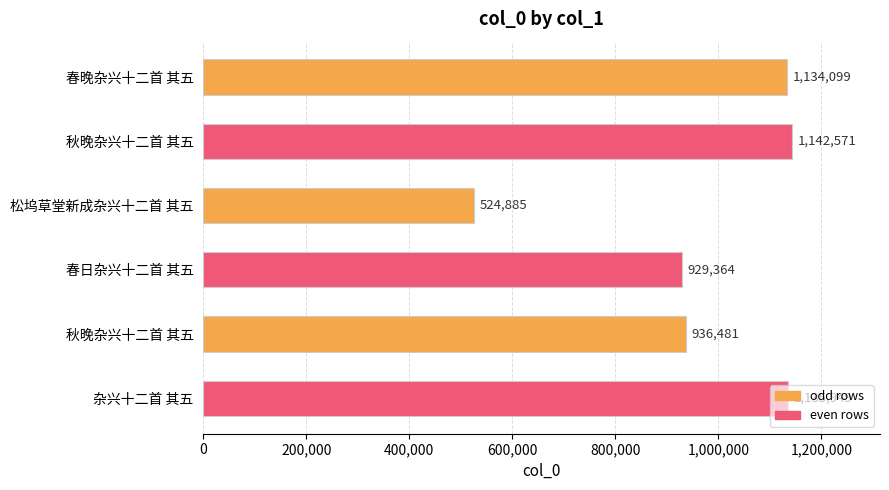

Count the number of categories in the chart.

6